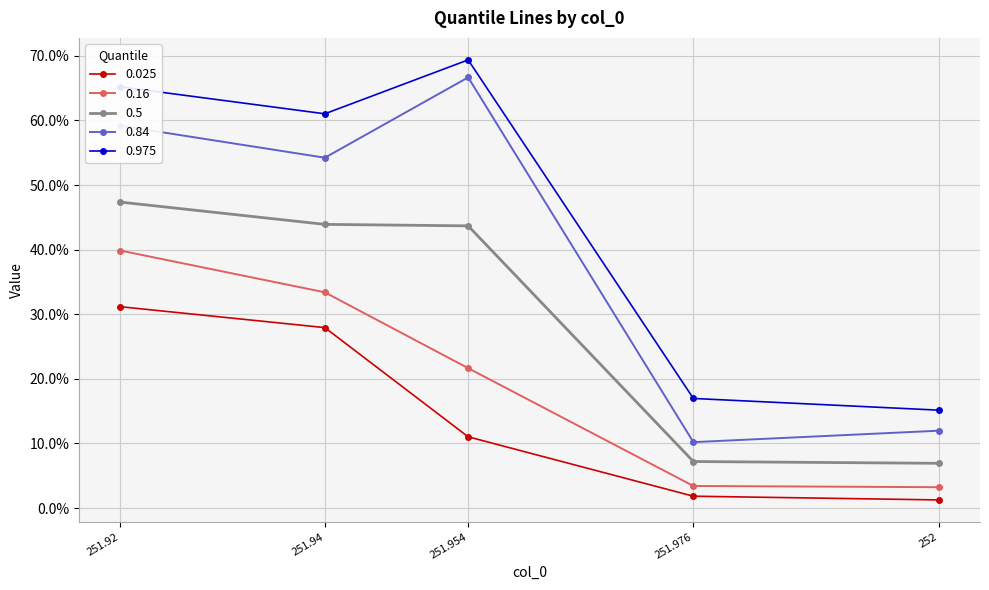

Where is 0.975 nearest to the value 0?

252